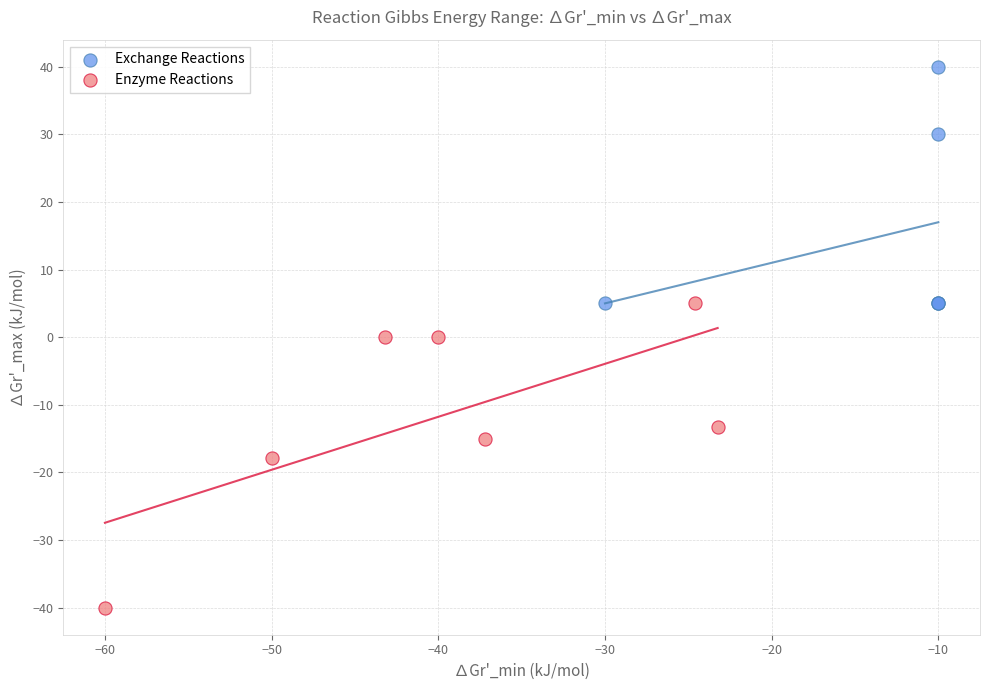

Which series has the largest Y range (max minus min)?

Enzyme Reactions